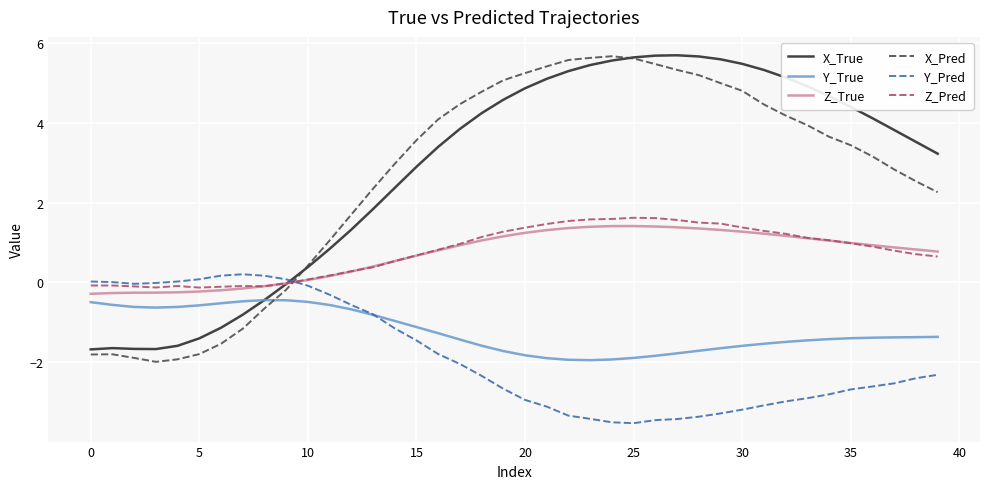

What is the minimum value shown in the chart?

-3.5